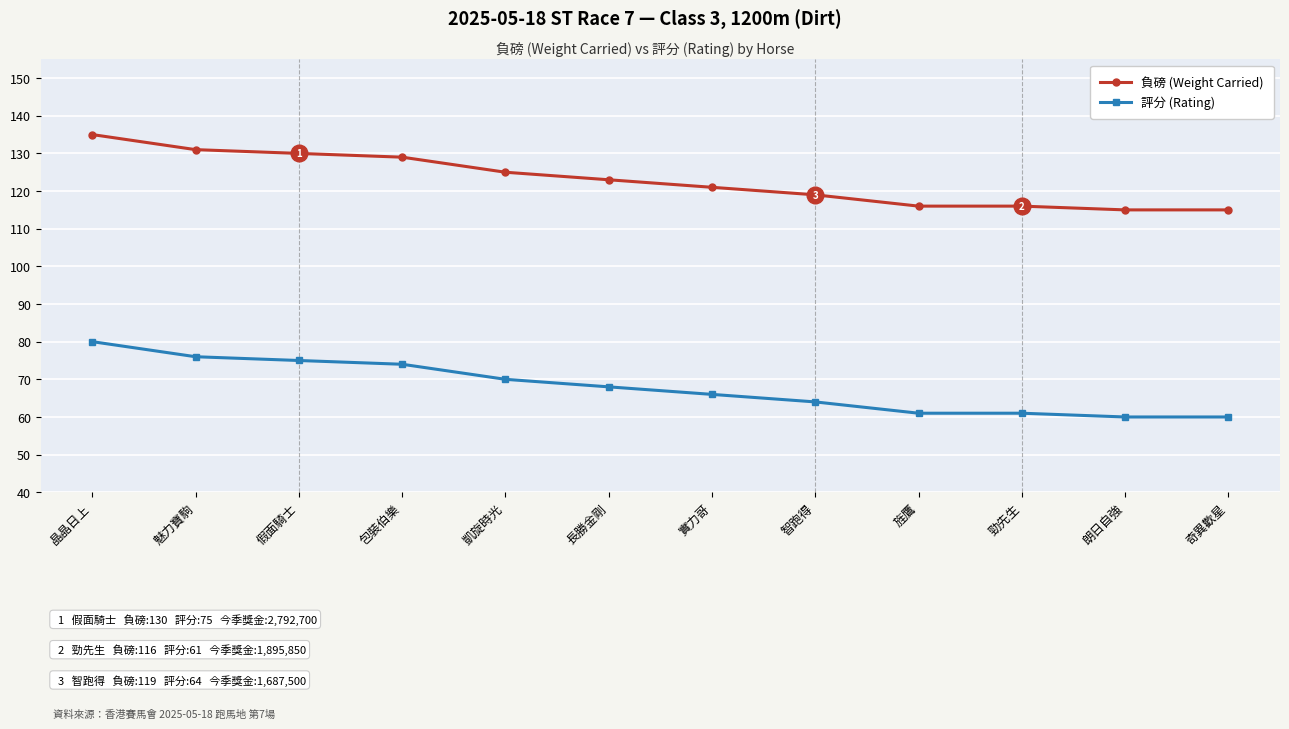

The 評分 (Rating) series shows 34 at 勁先生. True or false?

False